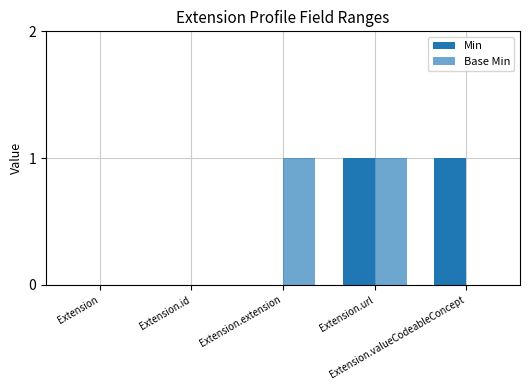

True or false: Min has a value of 2 at Extension.valueCodeableConcept.

False